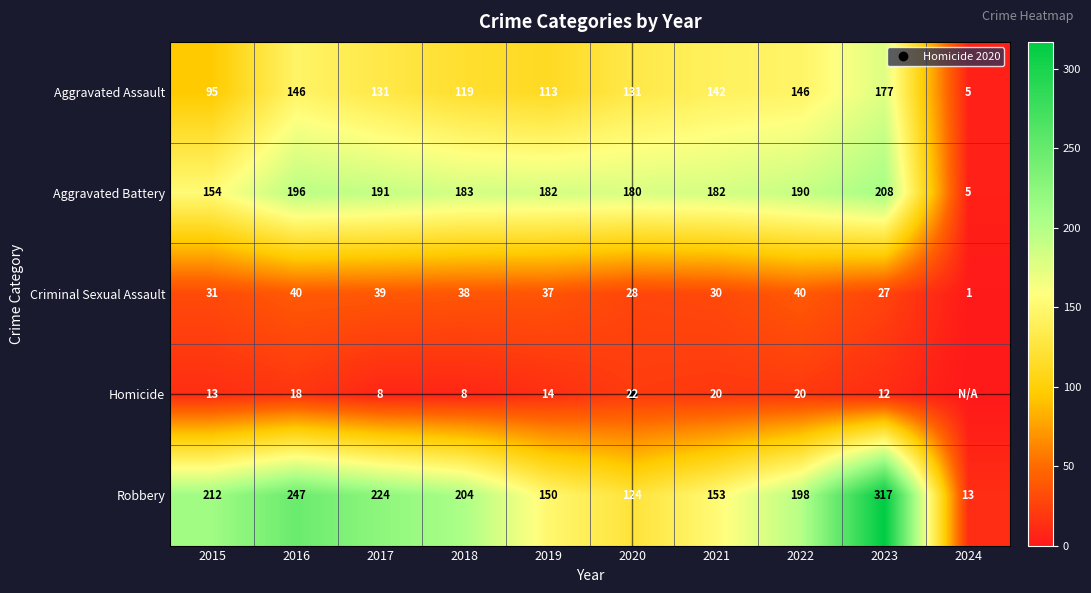

What is the maximum value shown in the chart?

317